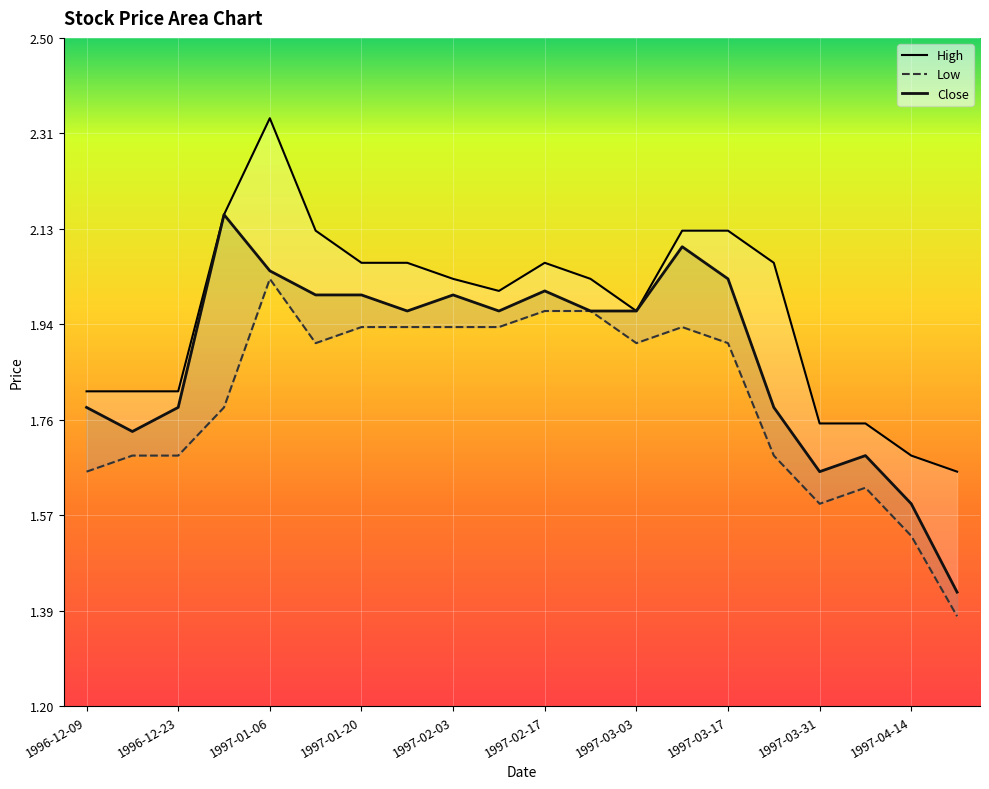

What is the spread (max minus min) of values at 1997-02-17?

0.1